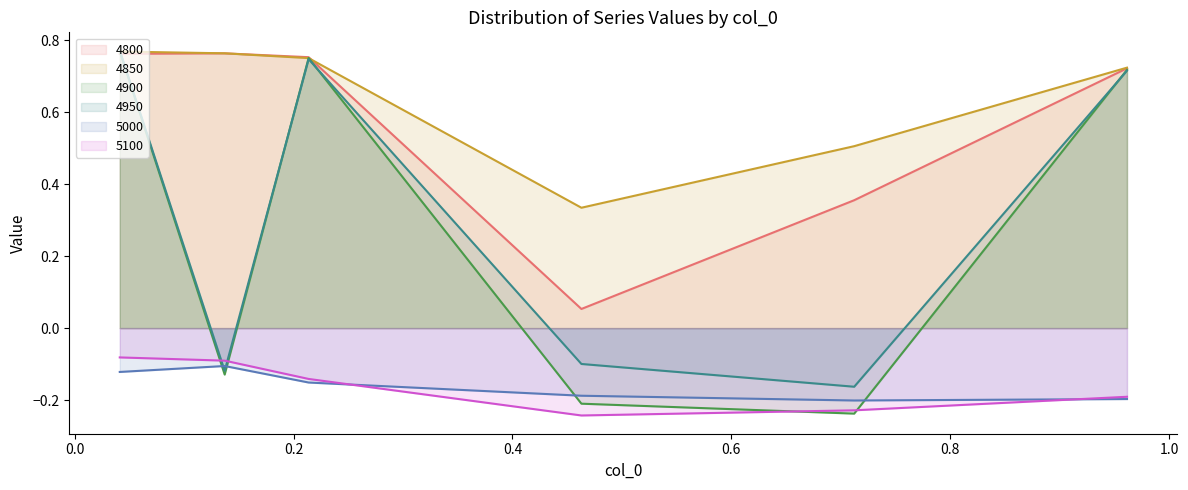

Which series has the largest range (max minus min)?

4900